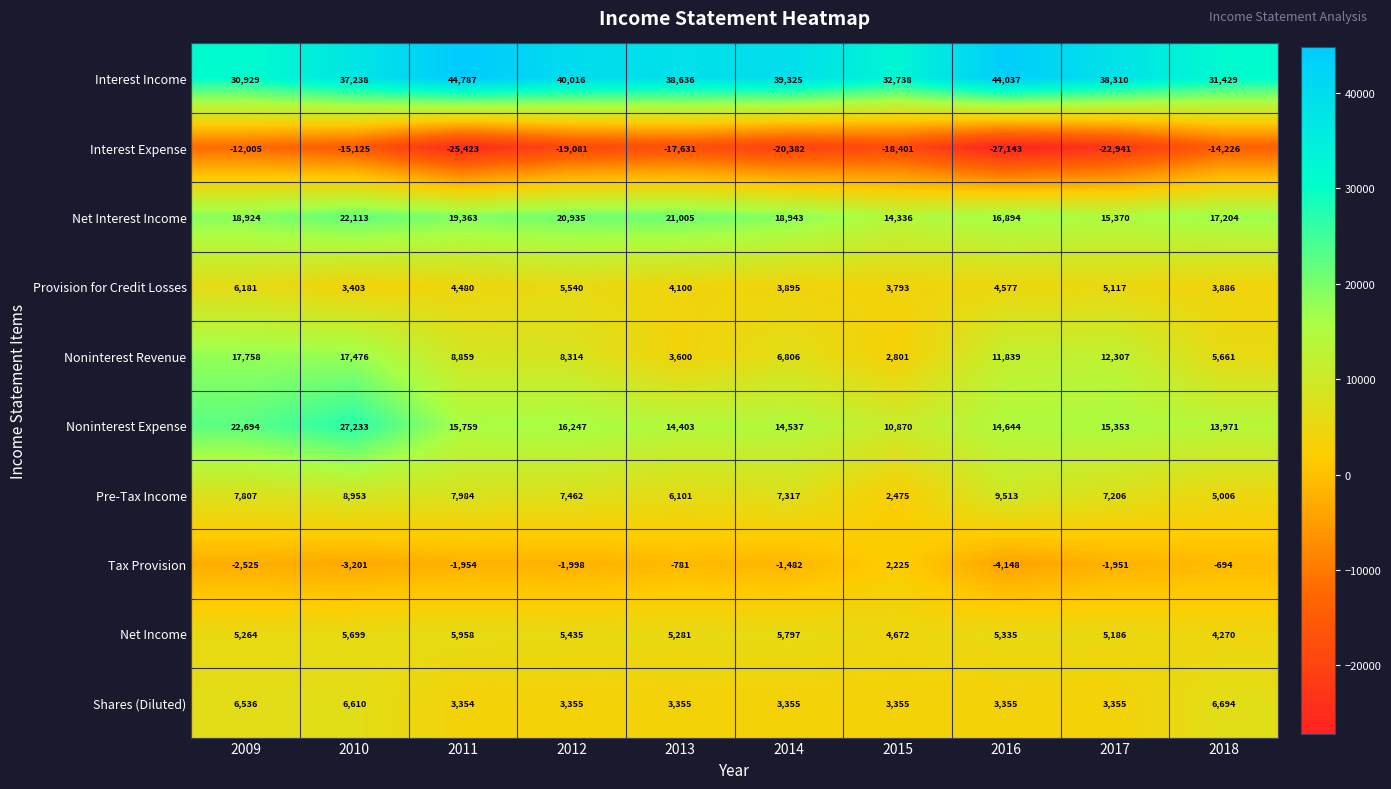

What is the average value of the Interest Expense series?

-19236